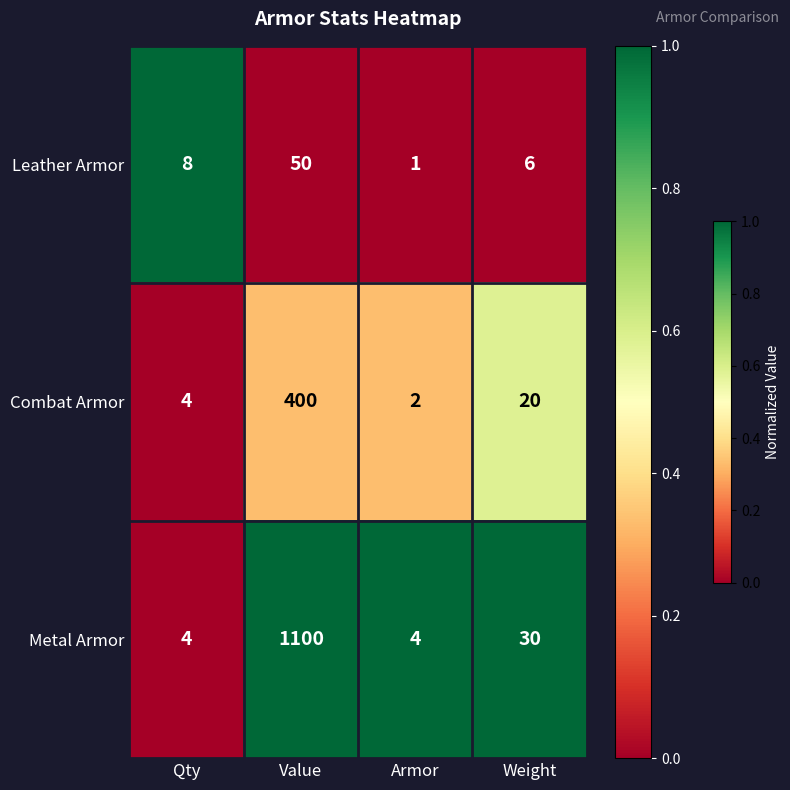

True or false: Leather Armor has a value of 3 at Weight.

False